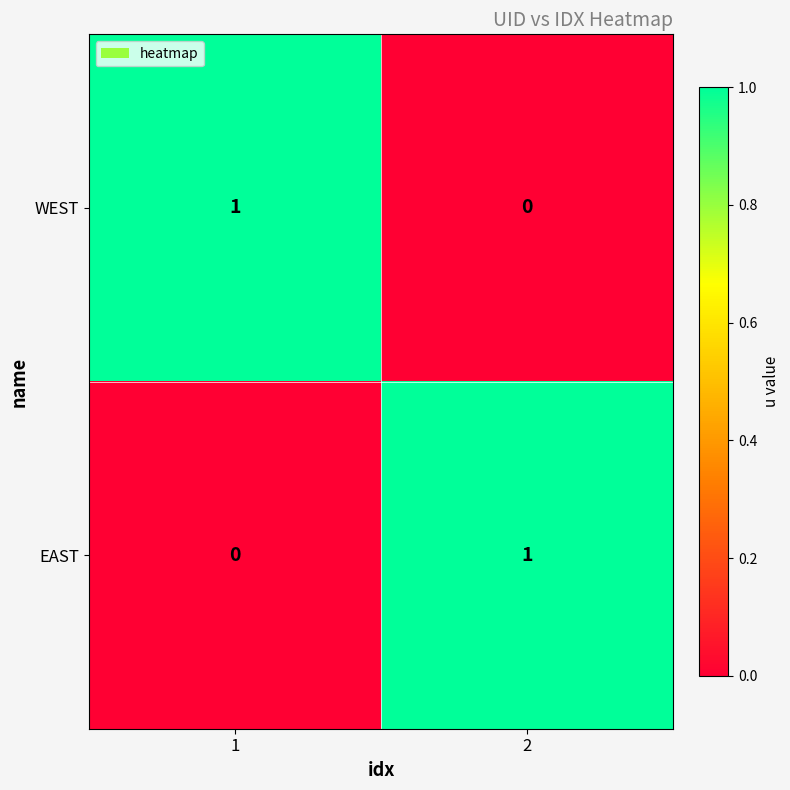

Count the number of categories in the chart.

2